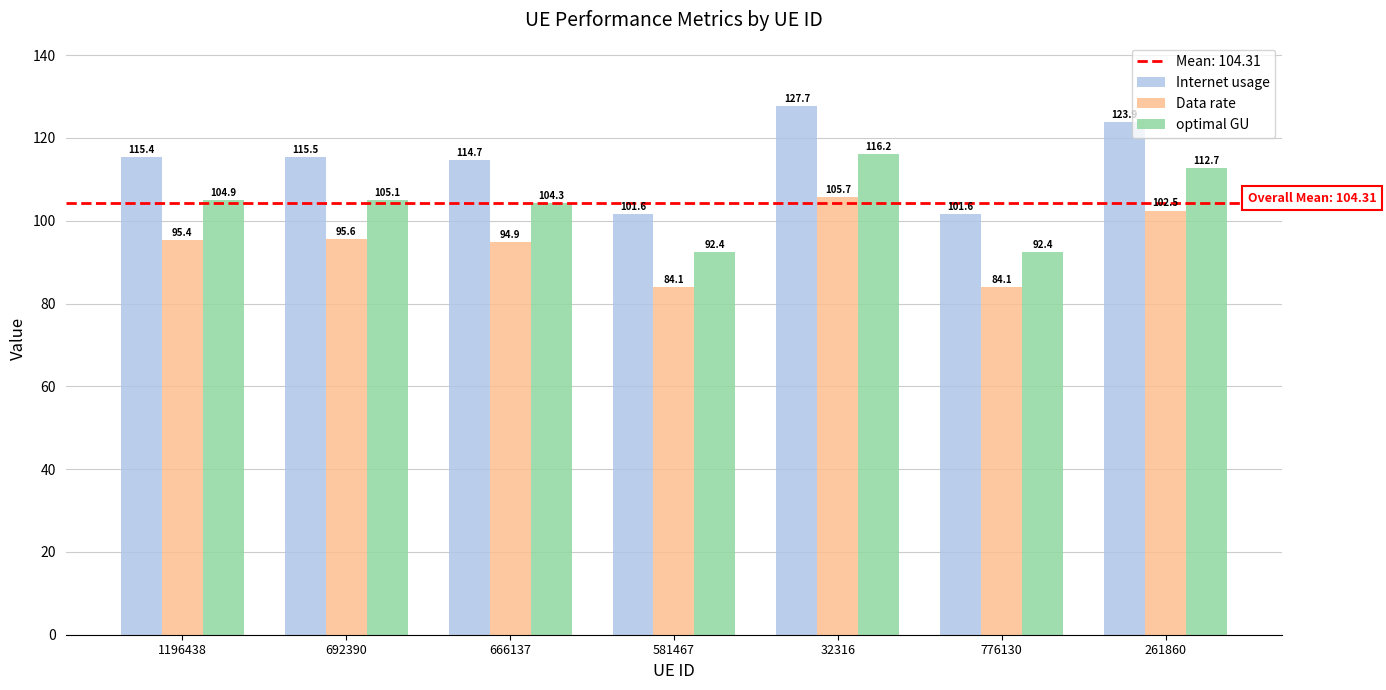

Which category has the lowest value in the Data rate series?

776130